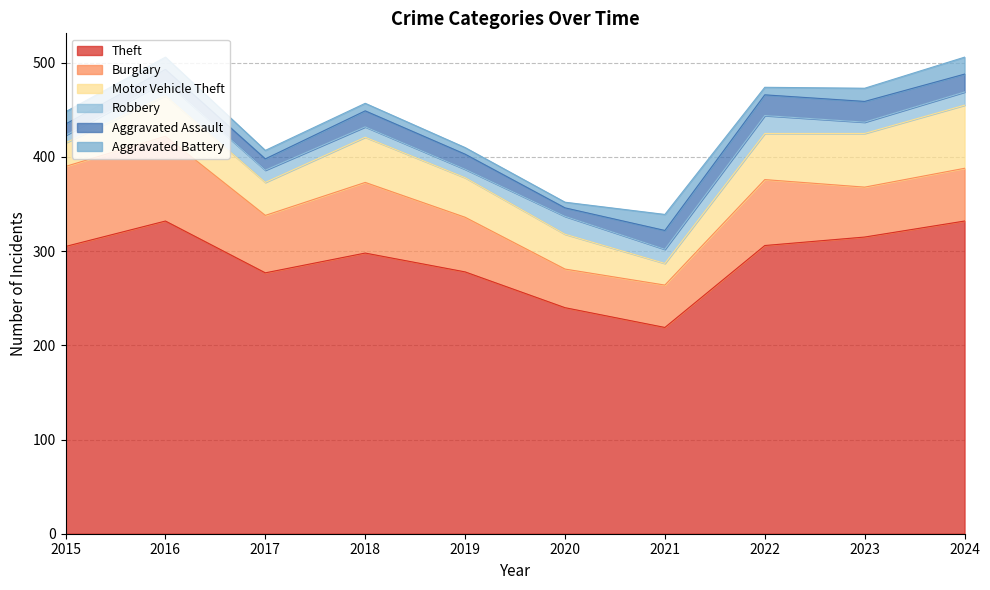

Where does the Aggravated Assault series first go above 17?

2021